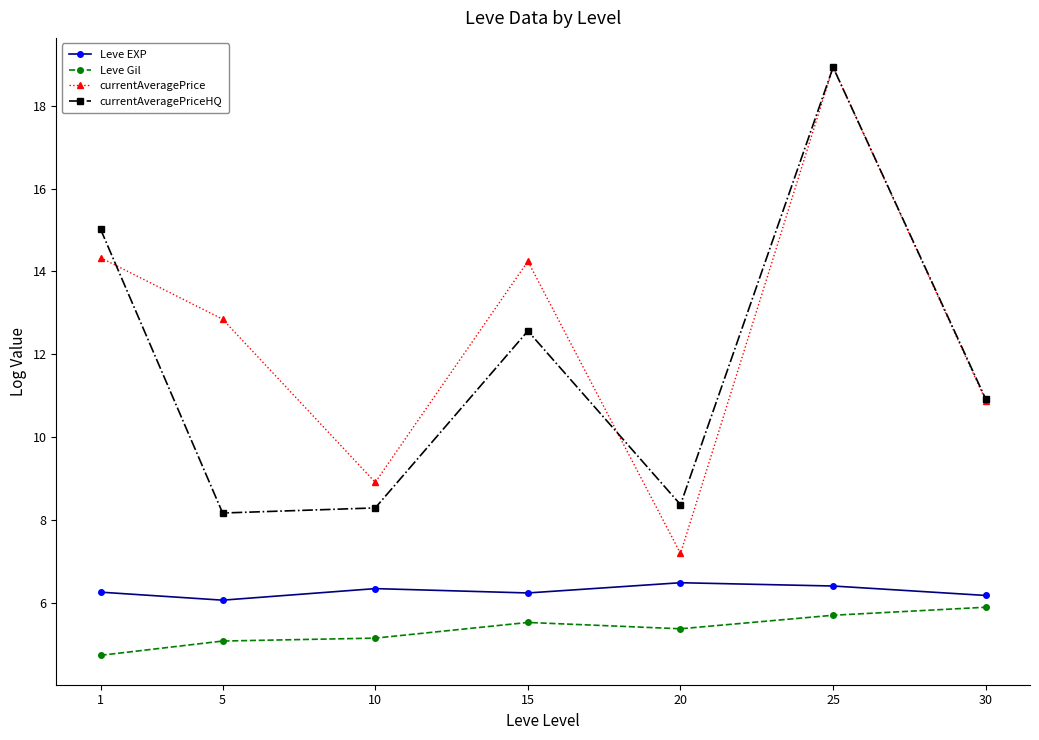

Between 1 and 5, which series saw the biggest shift?

currentAveragePriceHQ